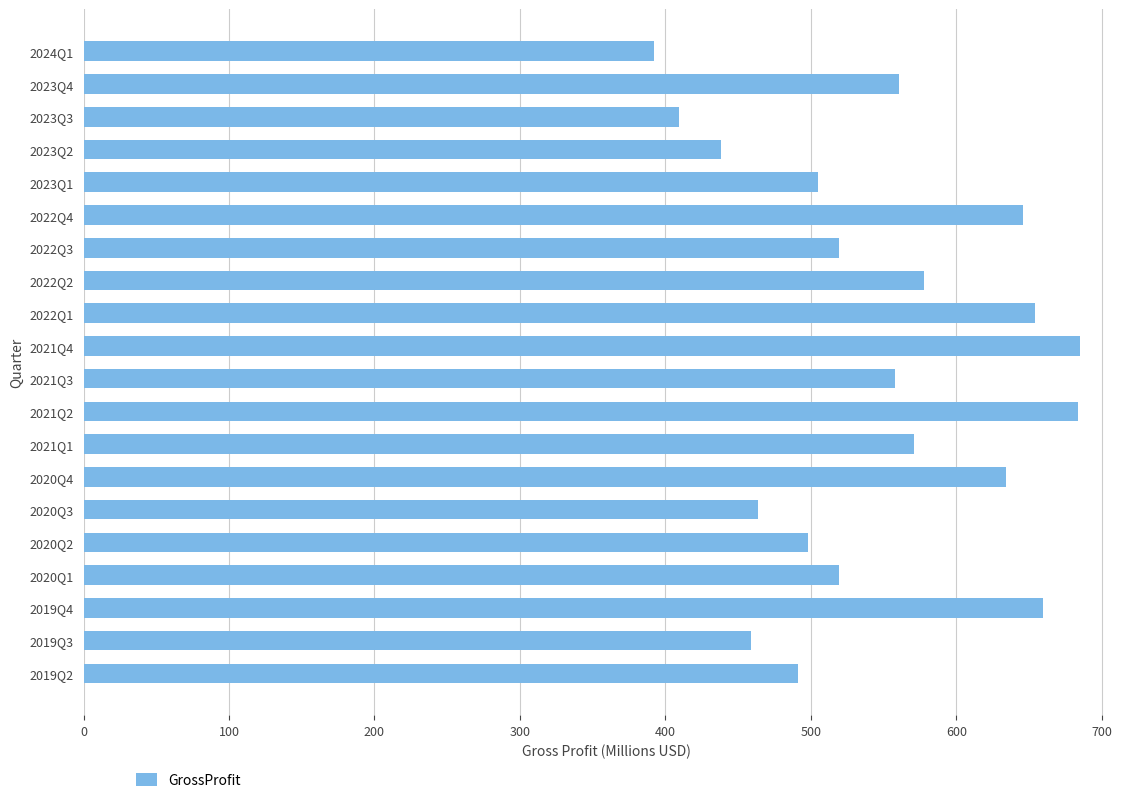

What is the sum of the values at 2023Q1 and 2023Q2?

943.1